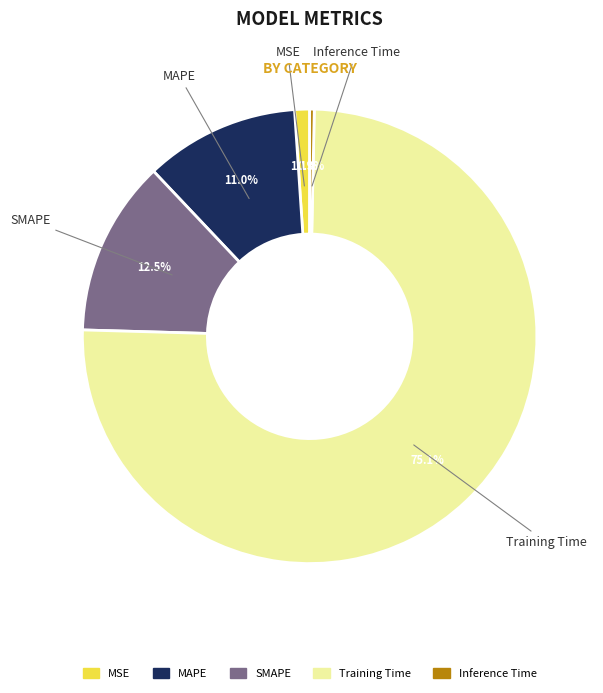

Do MAPE and Training Time together represent more than half of the pie?

Yes